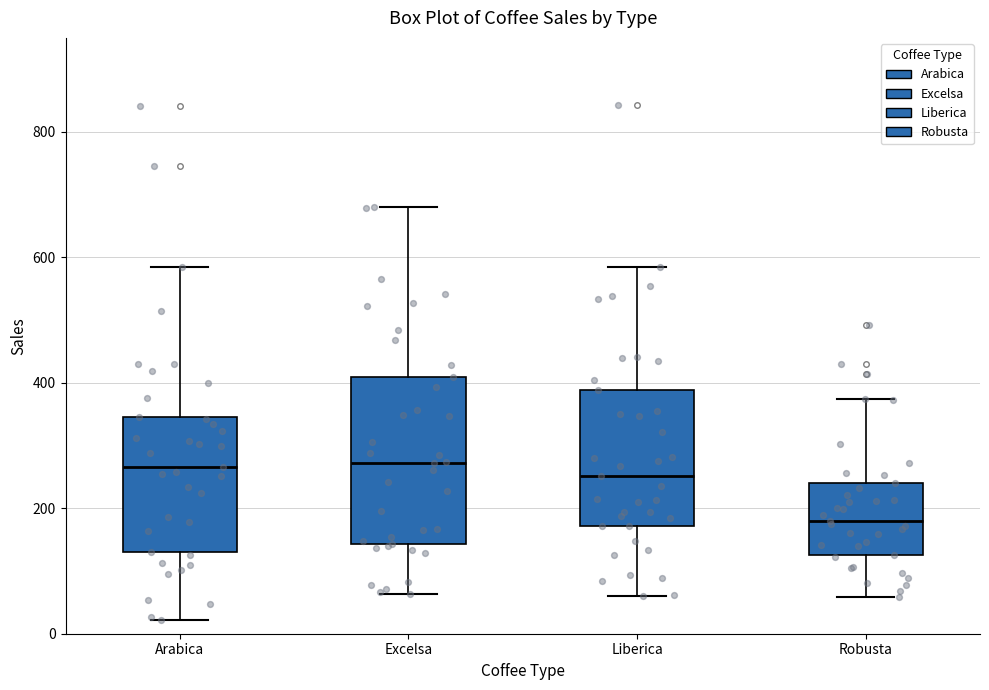

Where is the upper edge of the box for Excelsa on the y-axis? The values are not printed on the chart, so give them approximately, as read against the axis.

400